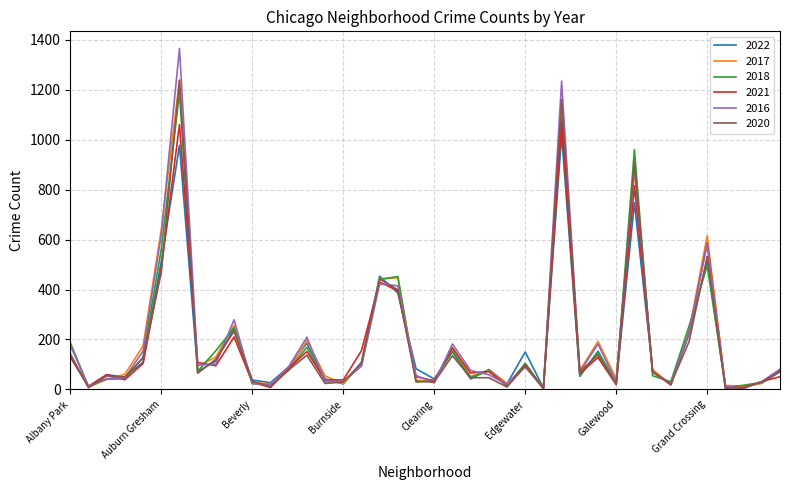

Which series has the largest range (max minus min)?

2016